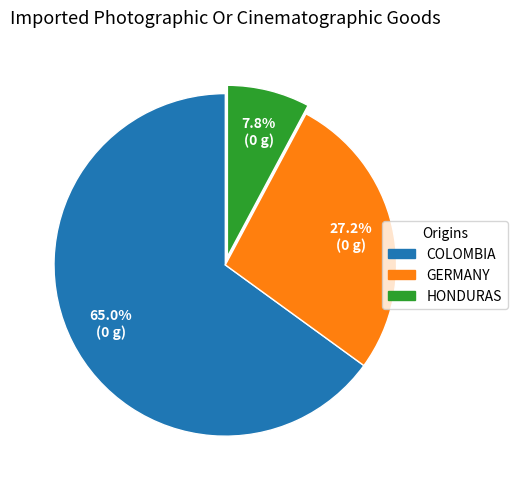

Does any single category account for the majority?

Yes